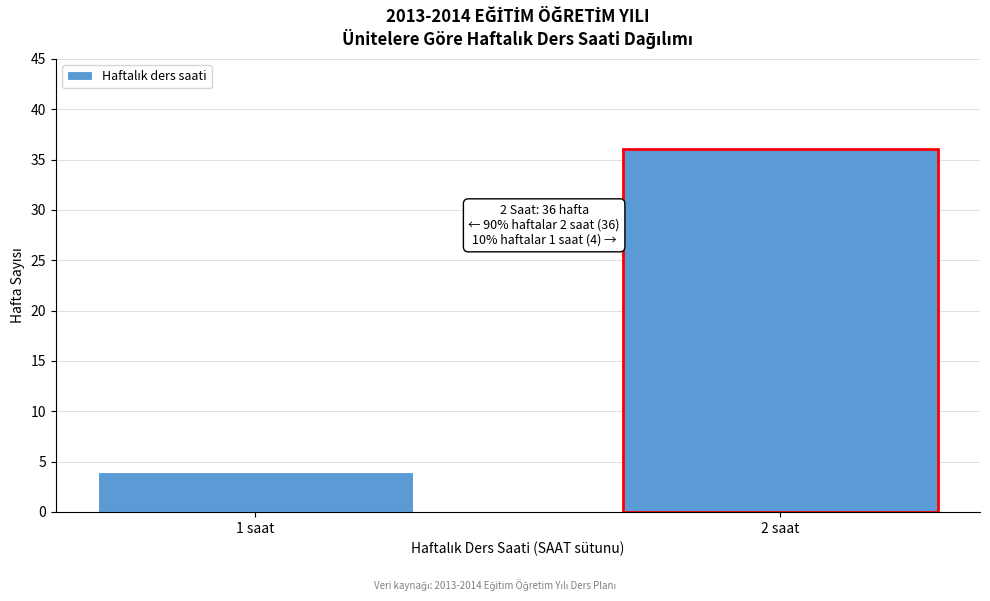

Reading right to left, extract all data points from this chart.

2 saat=36	1 saat=4